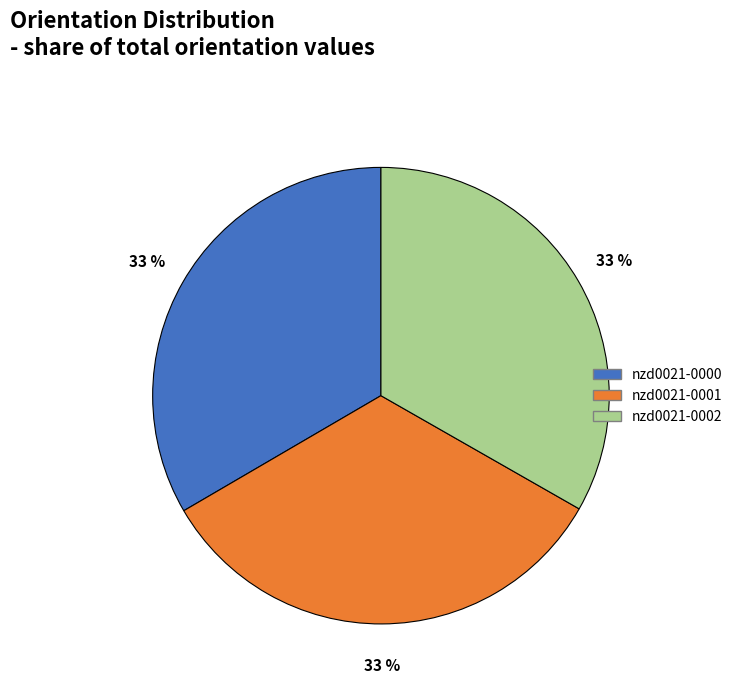

Approximately how many times larger is the value at nzd0021-0000 compared to nzd0021-0002?

1.0